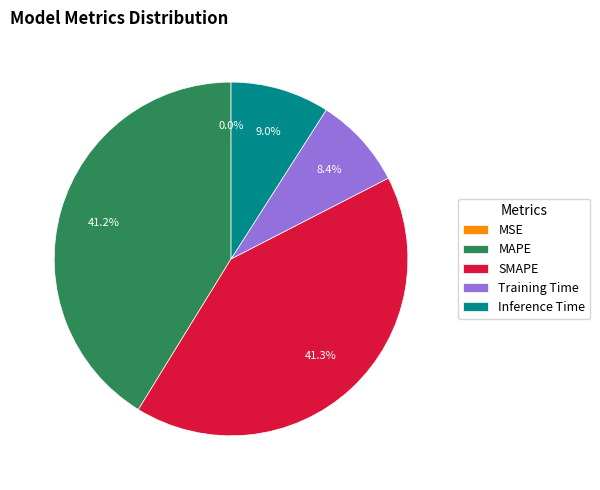

The MAPE slice represents 41% of the pie. True or false?

True